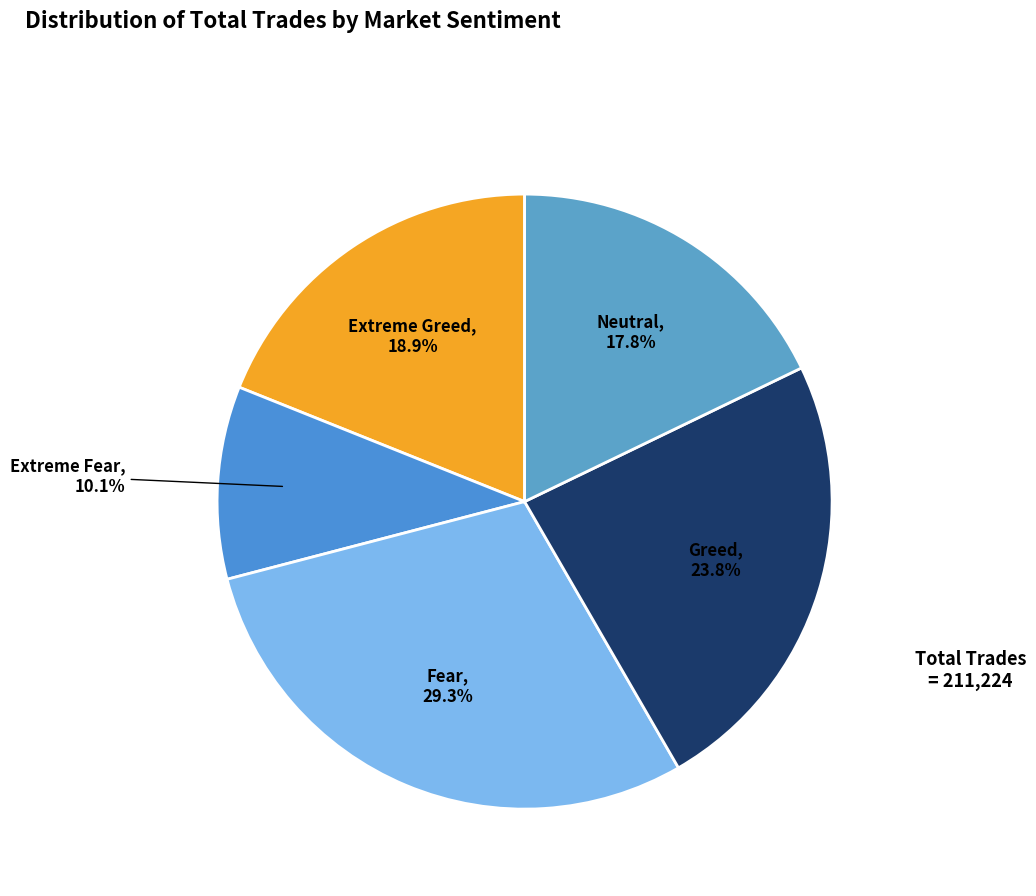

Is there a majority slice in this chart?

No